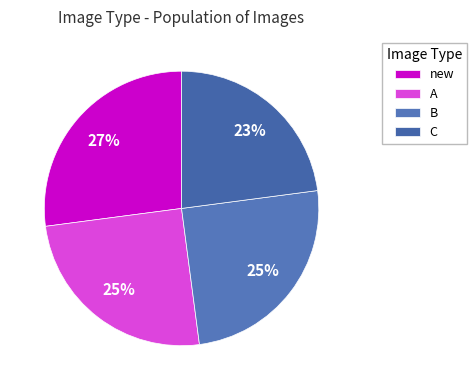

Which category has the biggest portion of the pie?

new